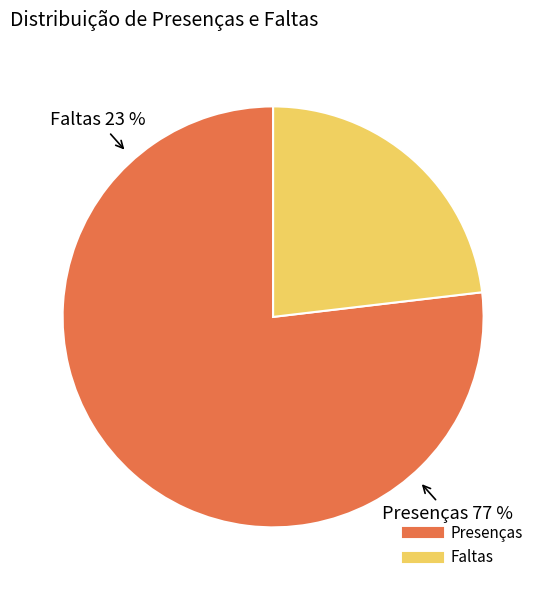

Is the sum of 33 and 6 greater than half?

No